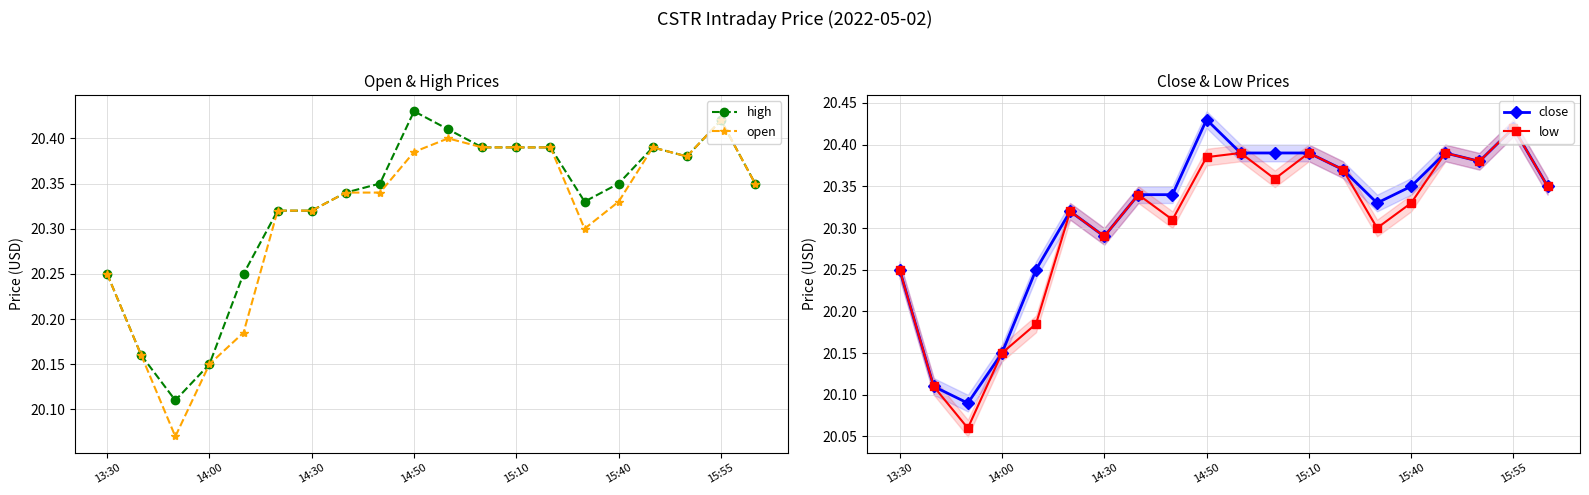

Which series has the largest range (max minus min)?

low